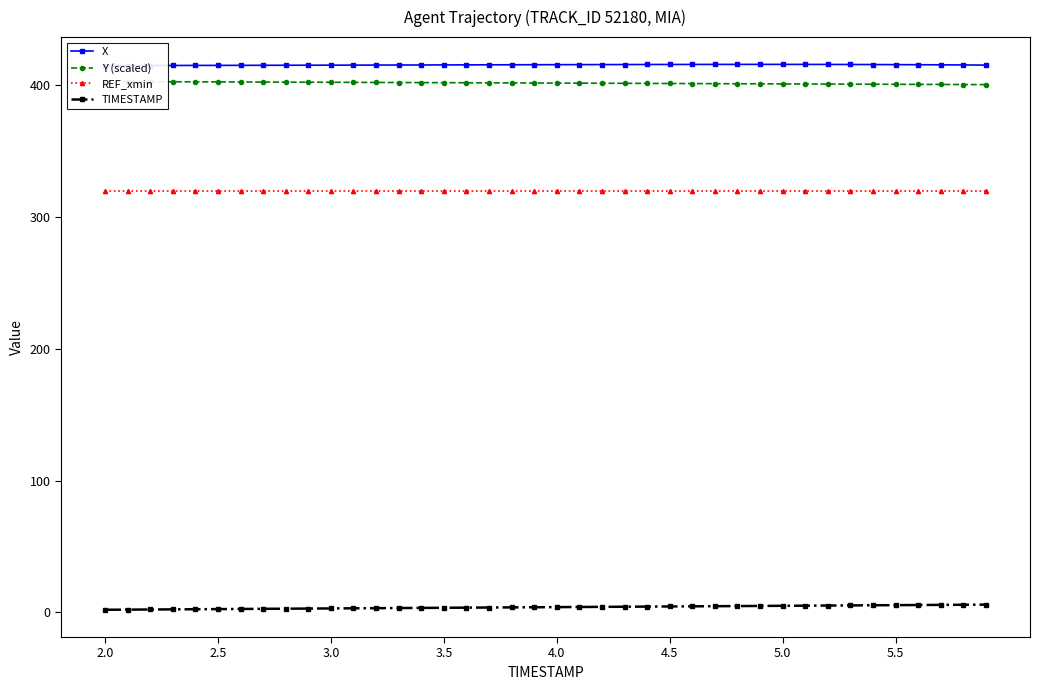

What is the difference between the maximum and minimum values in the TIMESTAMP series?

3.9